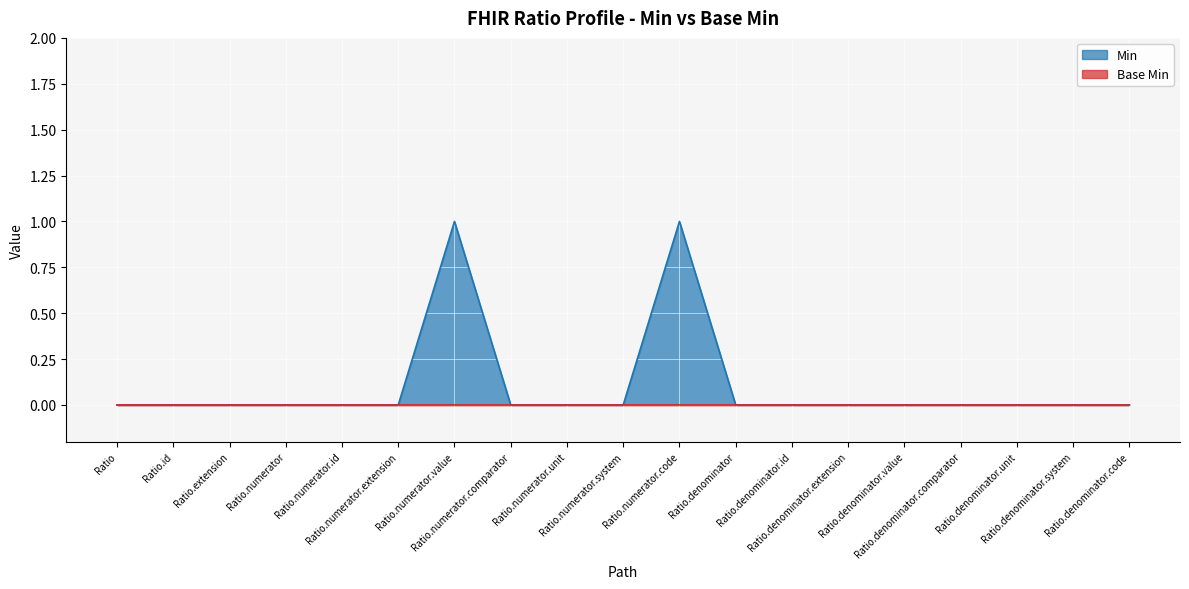

Which label corresponds to the smallest value in the chart?

Ratio